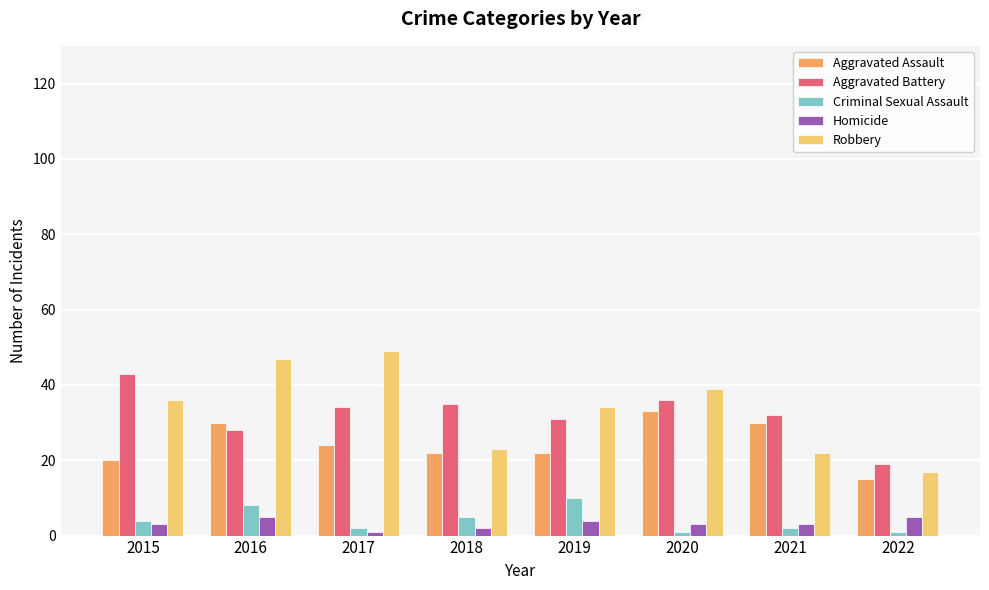

Is it true that Robbery equals 79 at 2016?

False